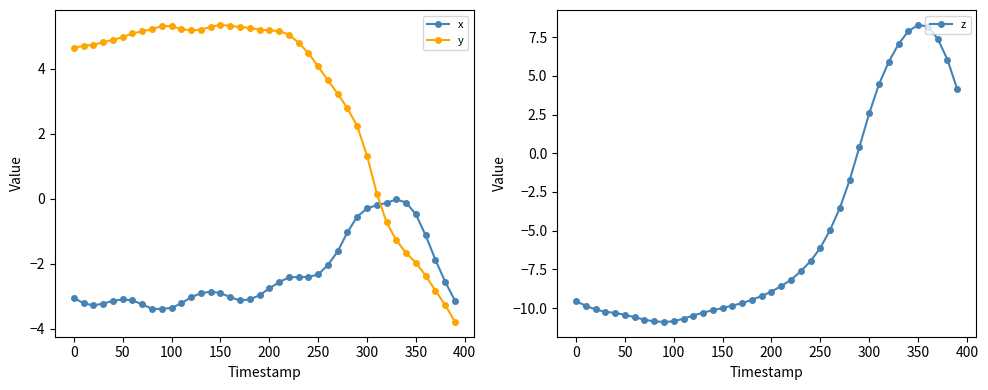

True or false: y and x intersect in this chart.

True